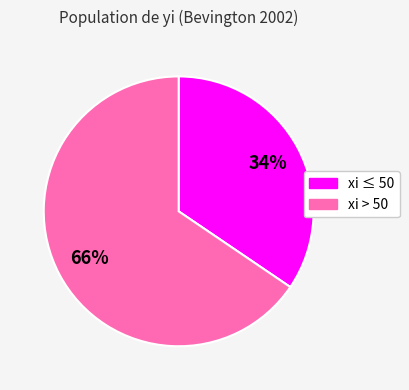

Is there a majority slice in this chart?

Yes